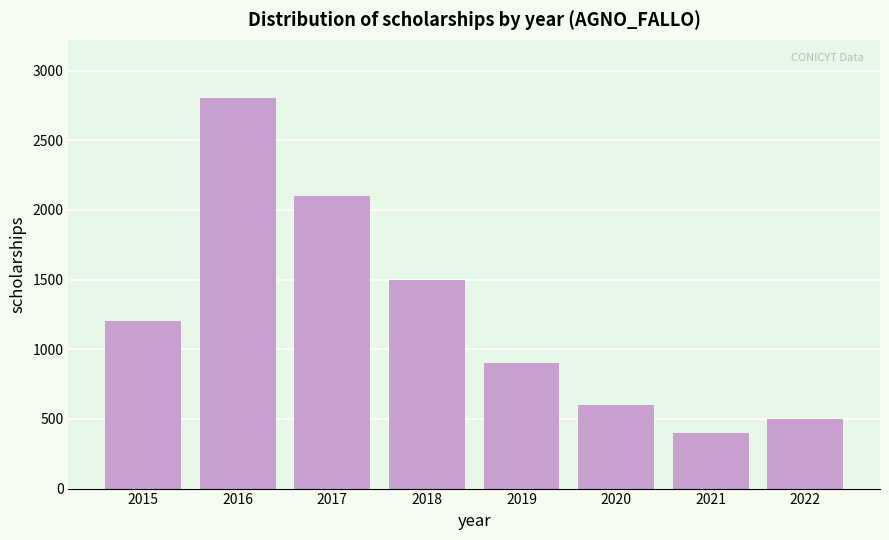

Reading right to left, list all the values displayed in this chart.

2022=500	2021=400	2020=600	2019=900	2018=1500	2017=2100	2016=2800	2015=1200